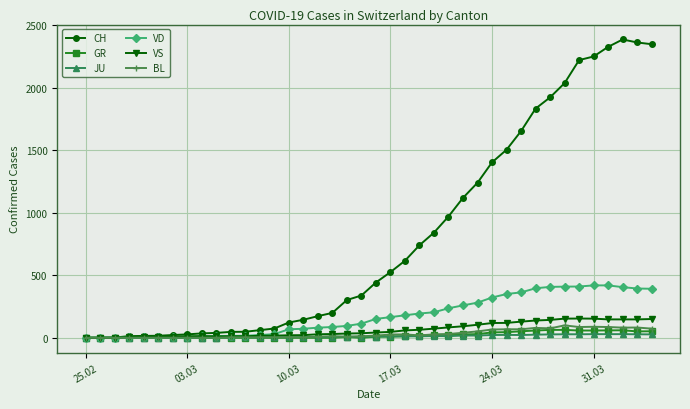

Which series has the widest spread of values?

CH